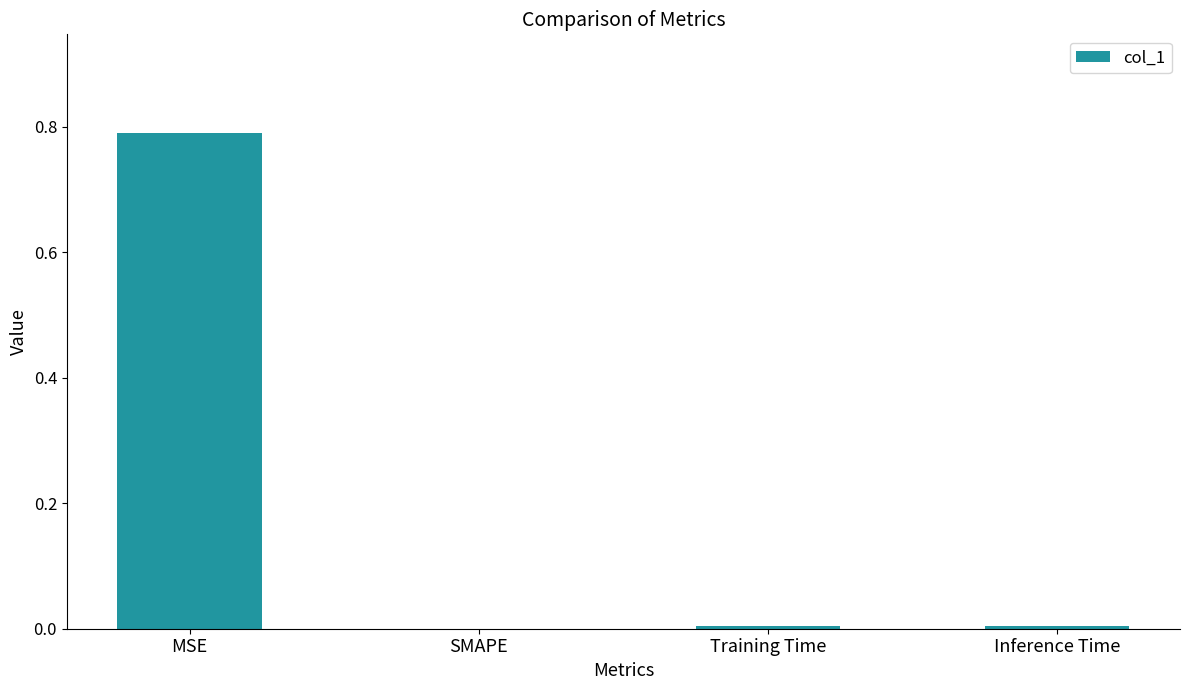

Which label corresponds to the largest value in the chart?

MSE